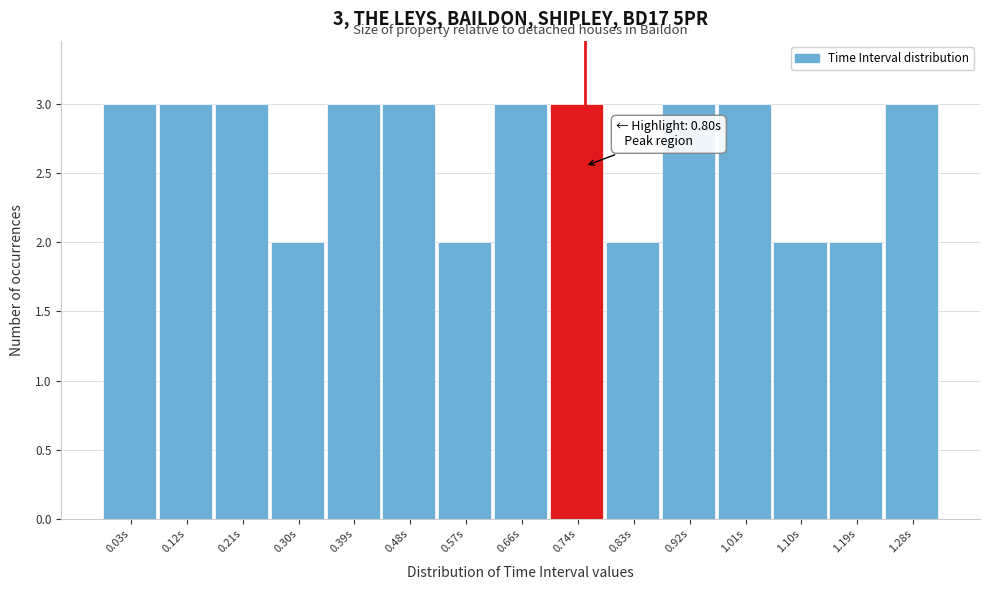

Reading left to right, what are all the values shown in this chart?

0.03s=3	0.12s=3	0.21s=3	0.30s=2	0.39s=3	0.48s=3	0.57s=2	0.66s=3	0.74s=3	0.83s=2	0.92s=3	1.01s=3	1.10s=2	1.19s=2	1.28s=3